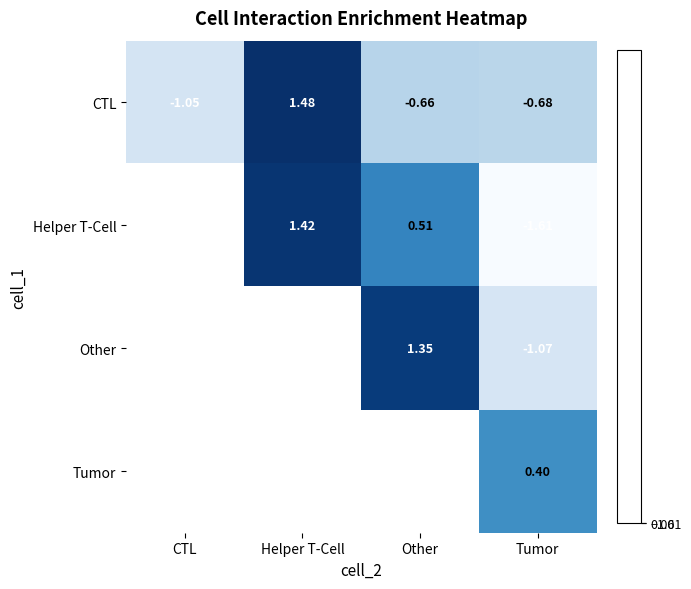

How many values in the CTL series exceed 0?

1